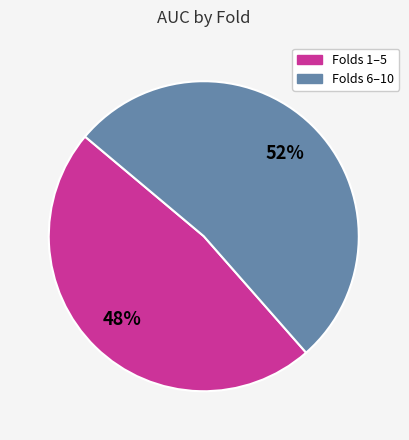

Is there a majority slice in this chart?

Yes